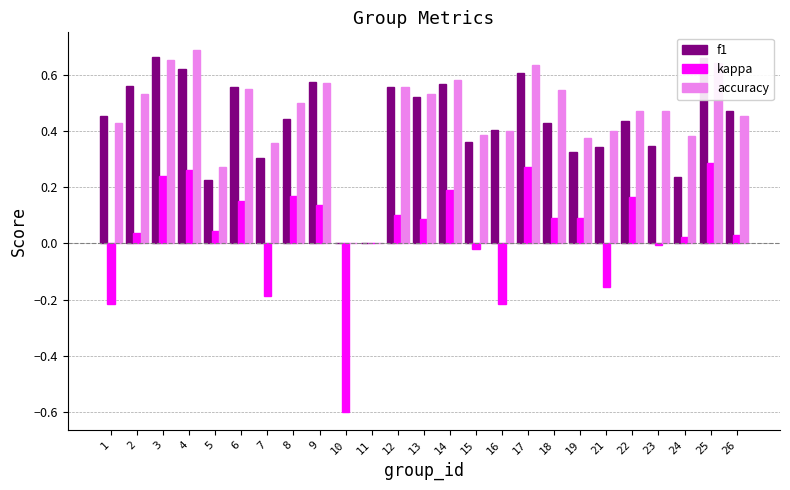

What is the total value across all series at 6?

1.3